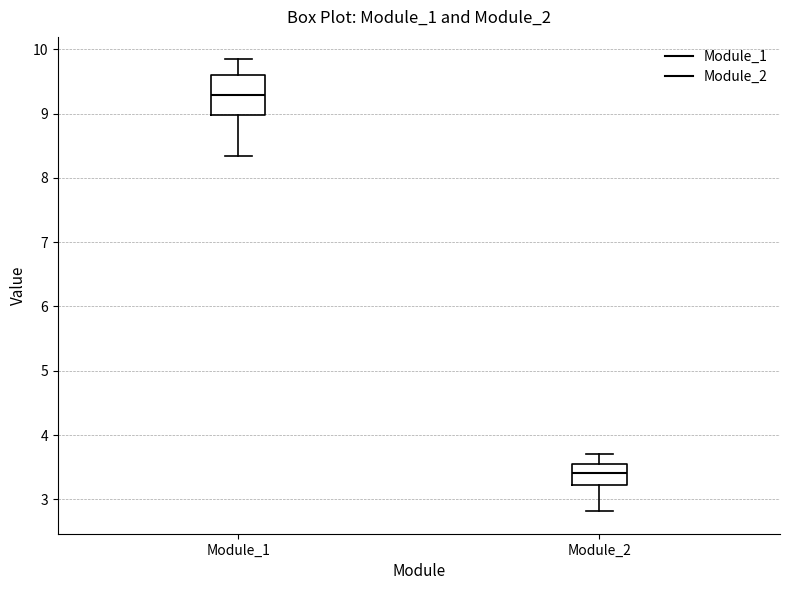

Which box has the lowest median line?

Module_2